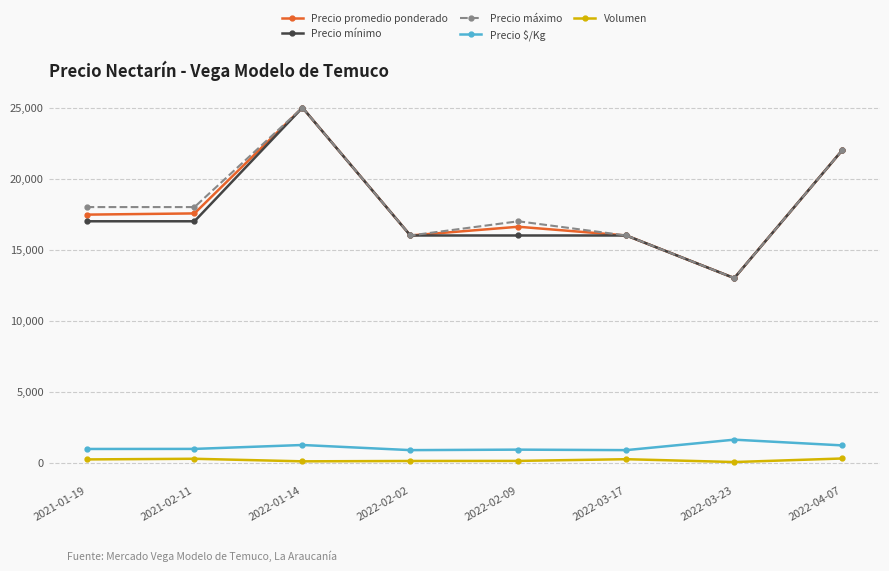

True or false: Precio promedio ponderado and Volumen intersect in this chart.

False